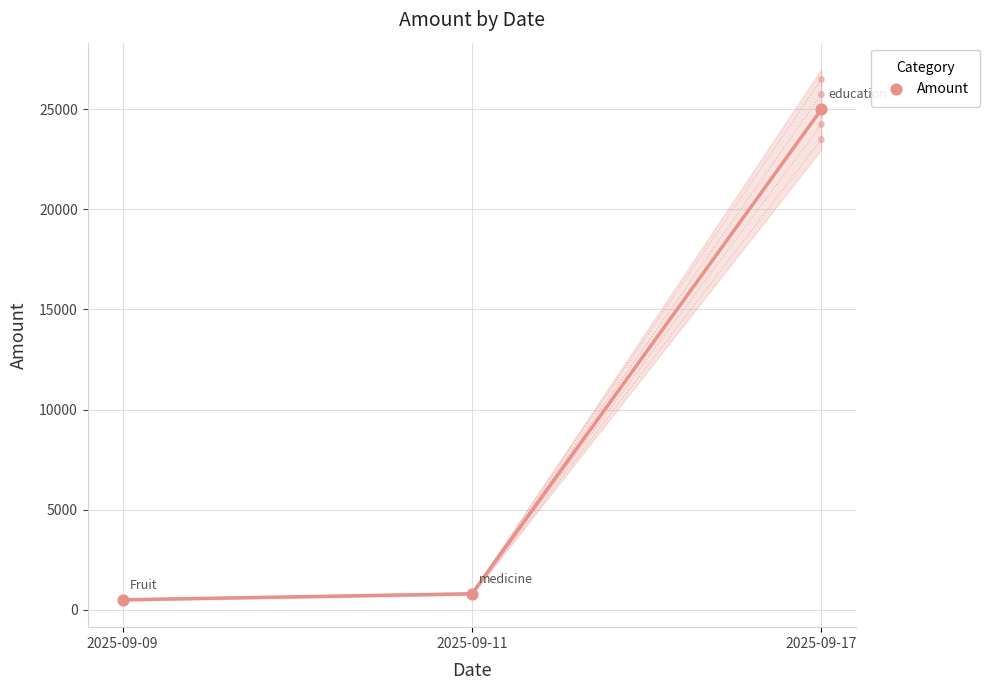

Between 2025-09-09 and 2025-09-11, which is larger?

2025-09-11